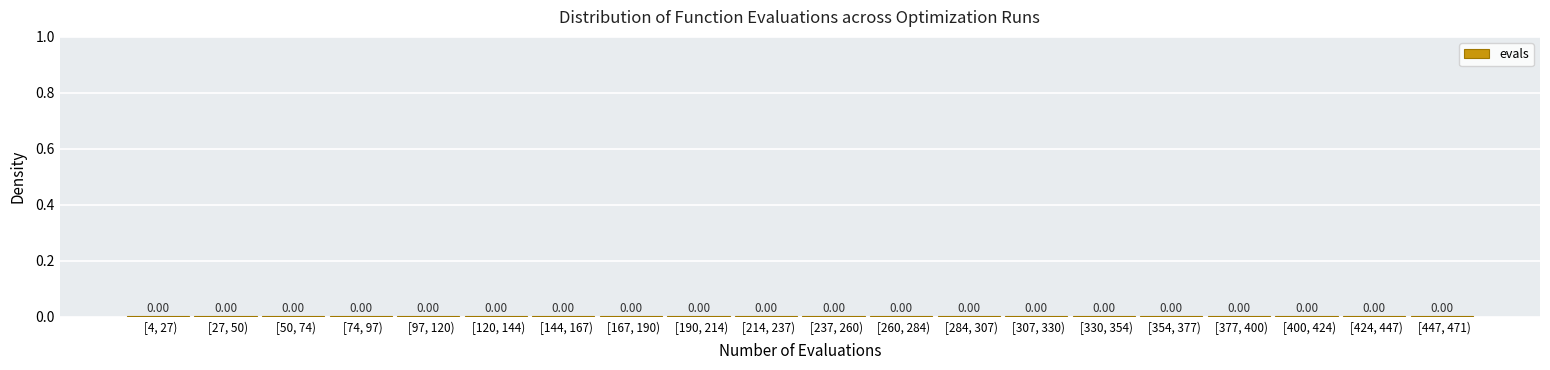

How many distinct data groups are displayed?

1